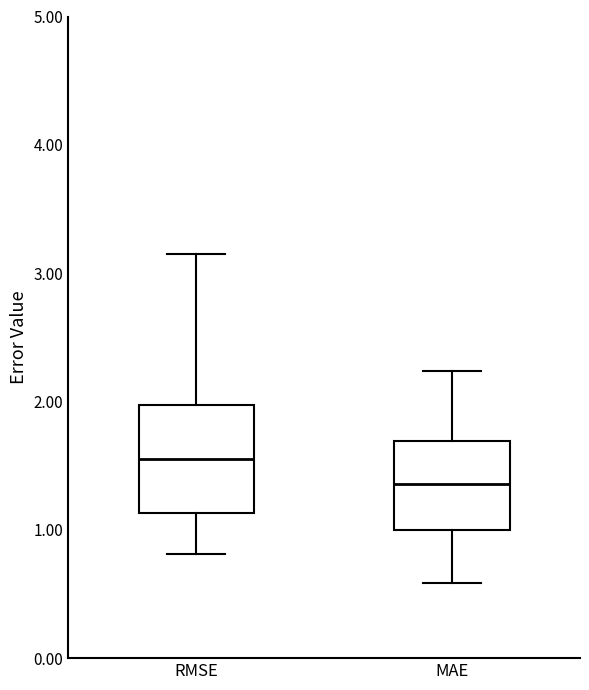

Which box has the lowest median line?

MAE